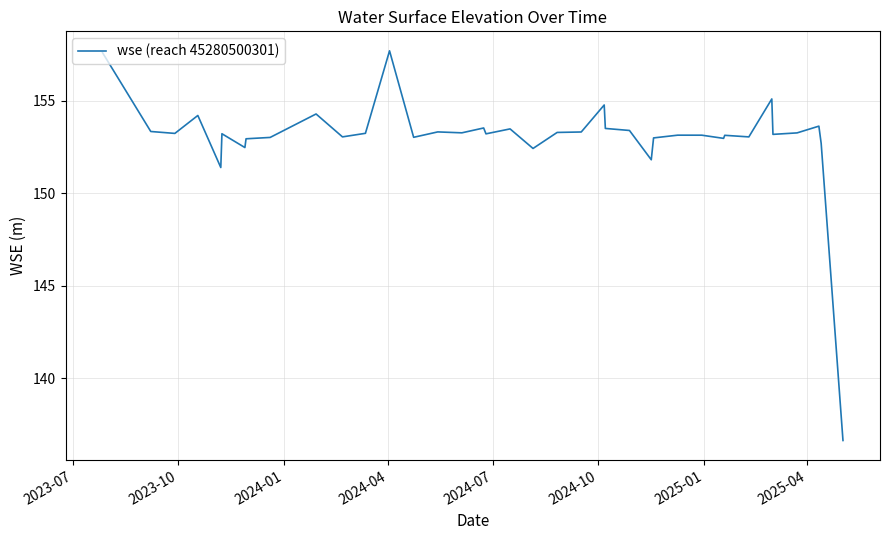

What is the greatest value displayed?

157.7